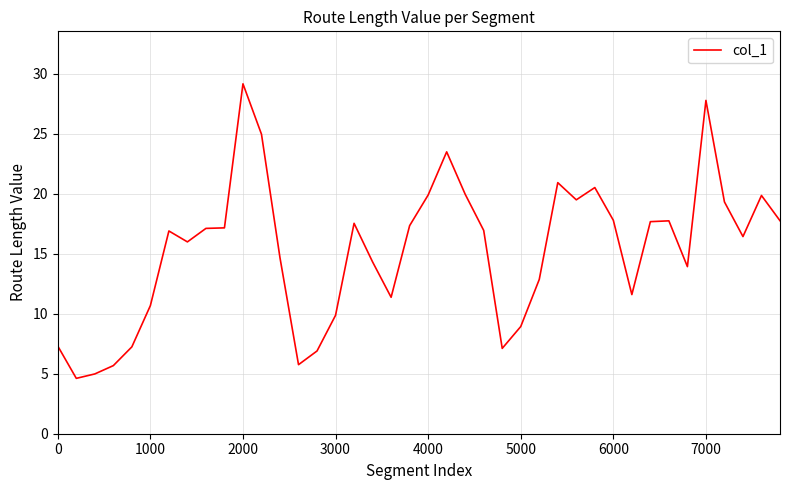

How many lines are shown in the chart?

1